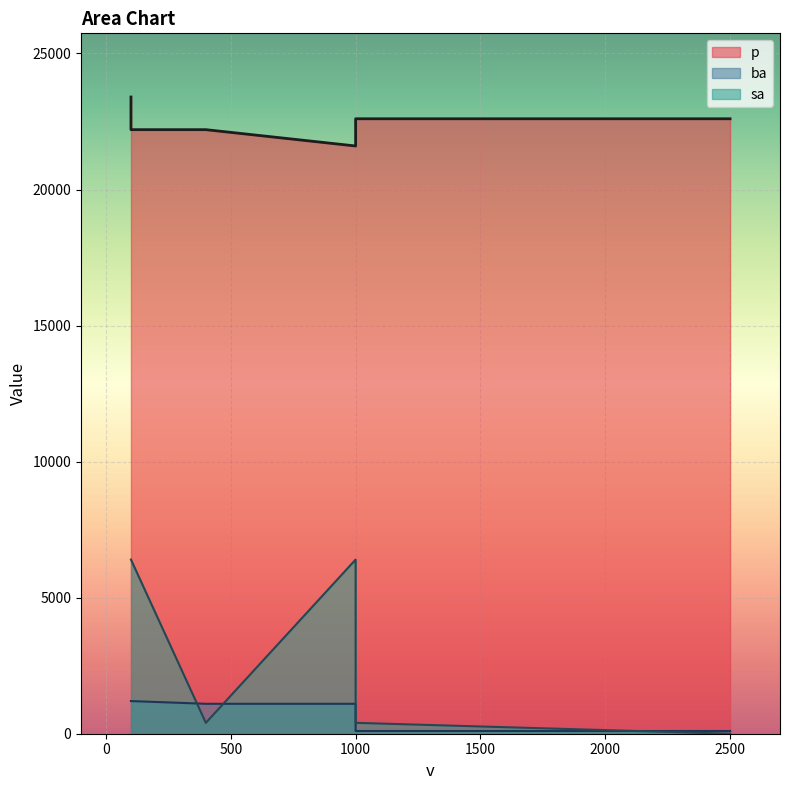

Which series has the largest total across all categories?

p